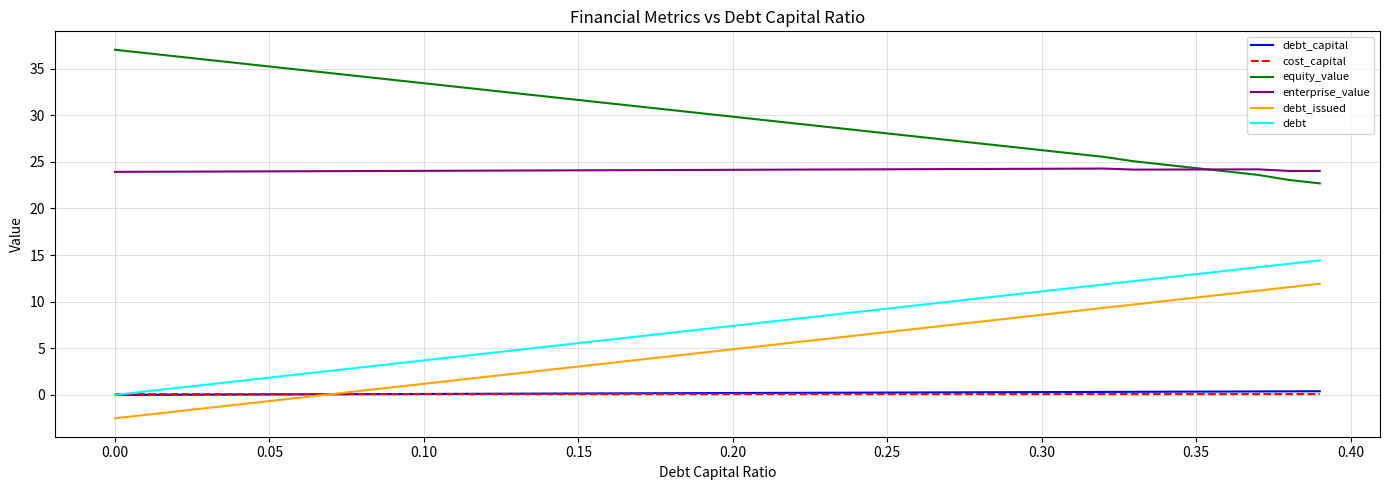

True or false: cost_capital and equity_value cross at least once.

False